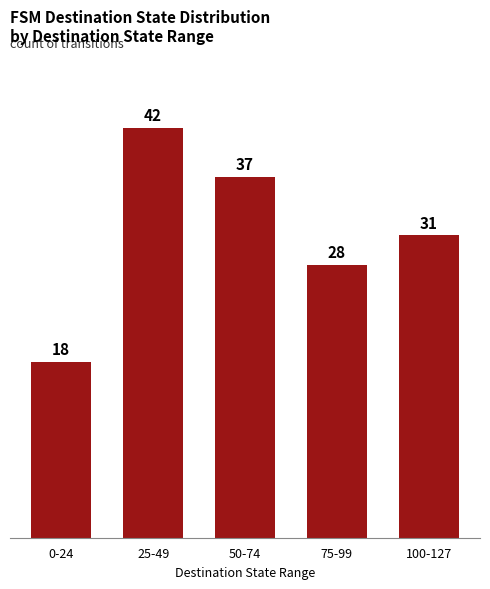

Is it true that the value at 25-49 is 42?

True